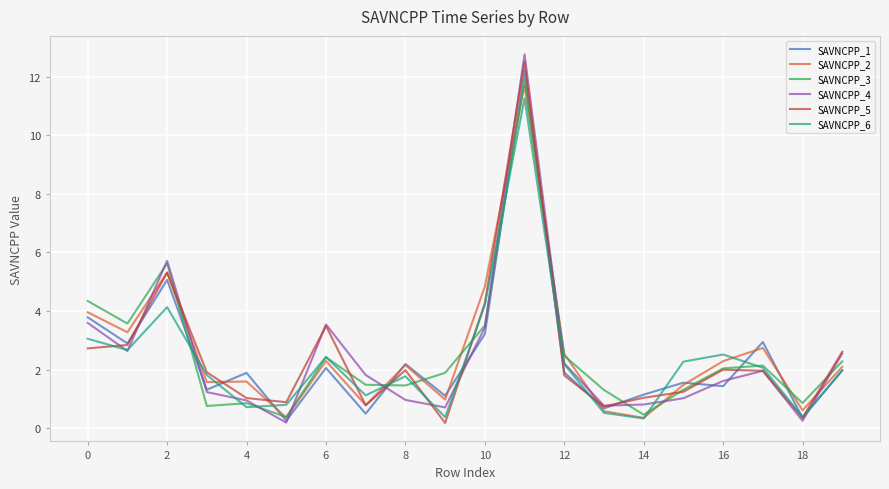

True or false: SAVNCPP_2 and SAVNCPP_4 cross at least once.

True